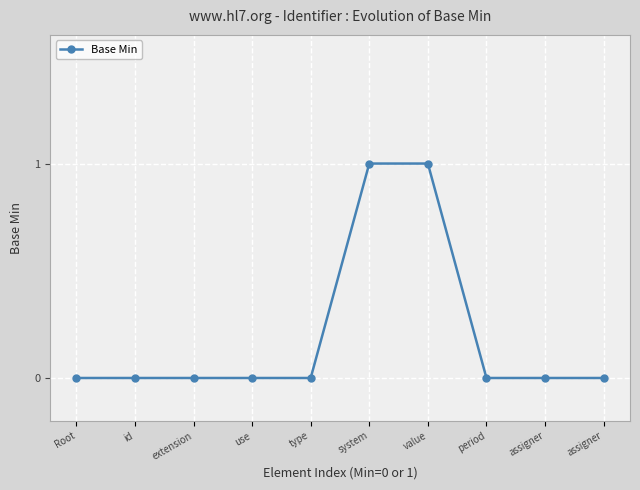

Does the chart have visible grid lines?

Yes